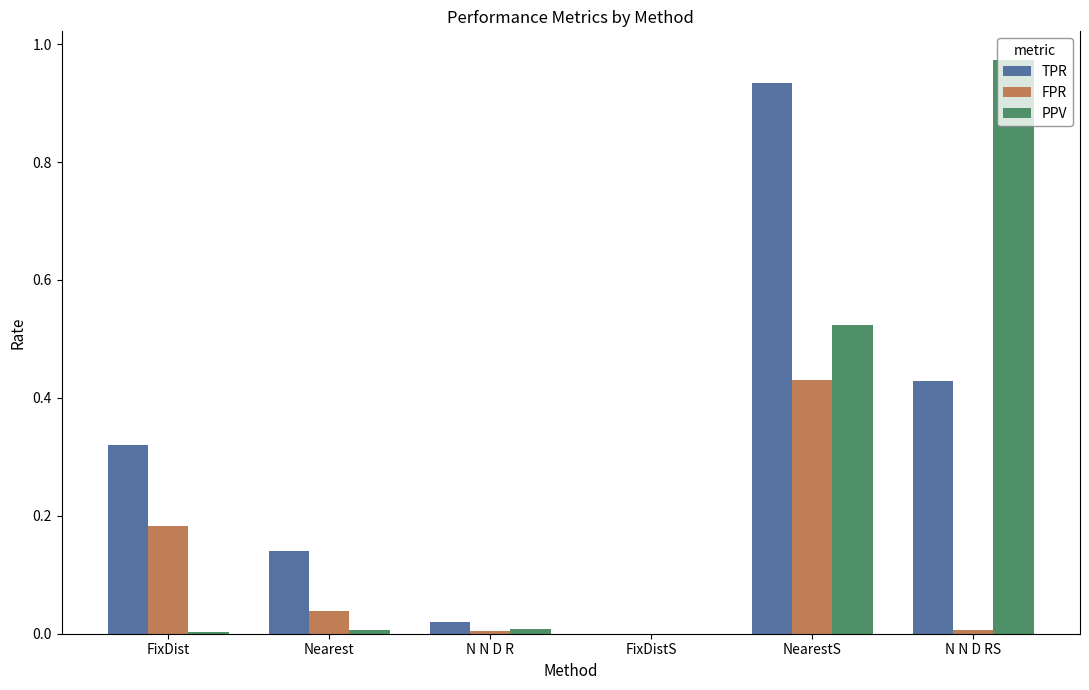

Is it true that FPR equals 0.0 at FixDistS?

True